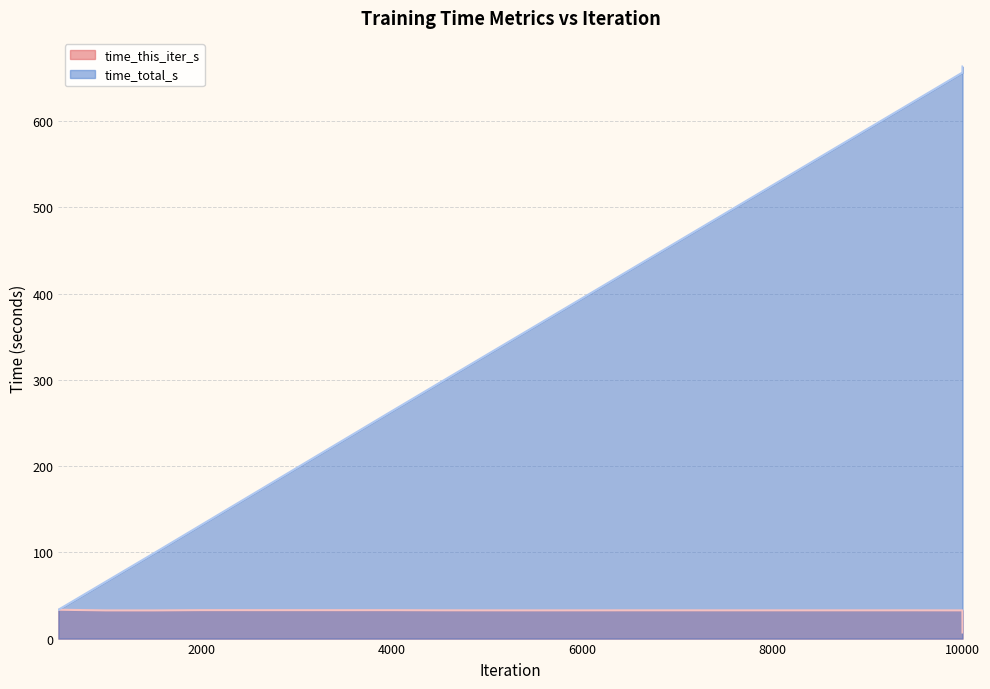

What is the difference between the second highest and minimum values in the time_this_iter_s series?

25.9